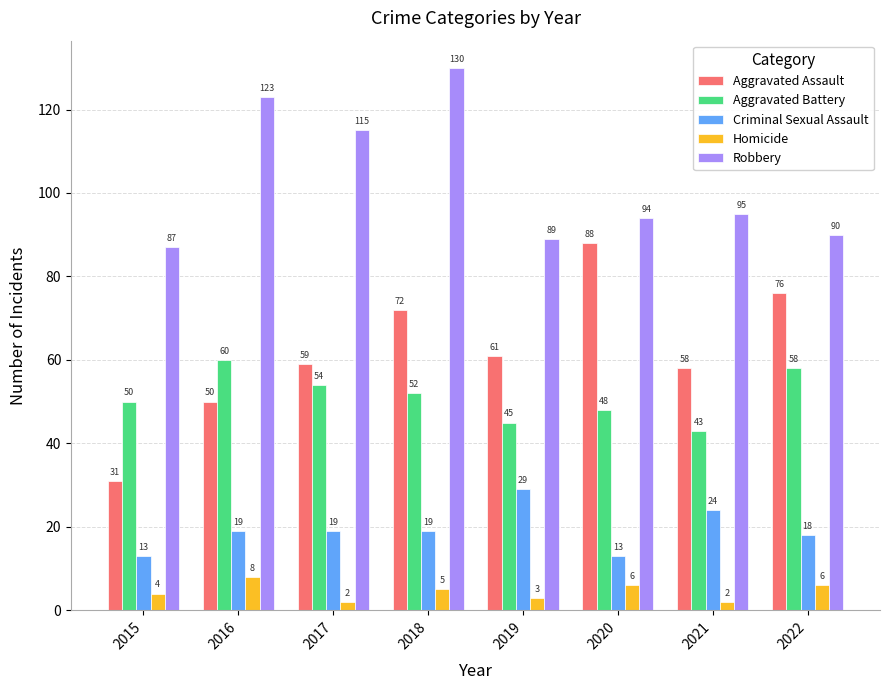

How many values in the Homicide series are below 5?

4